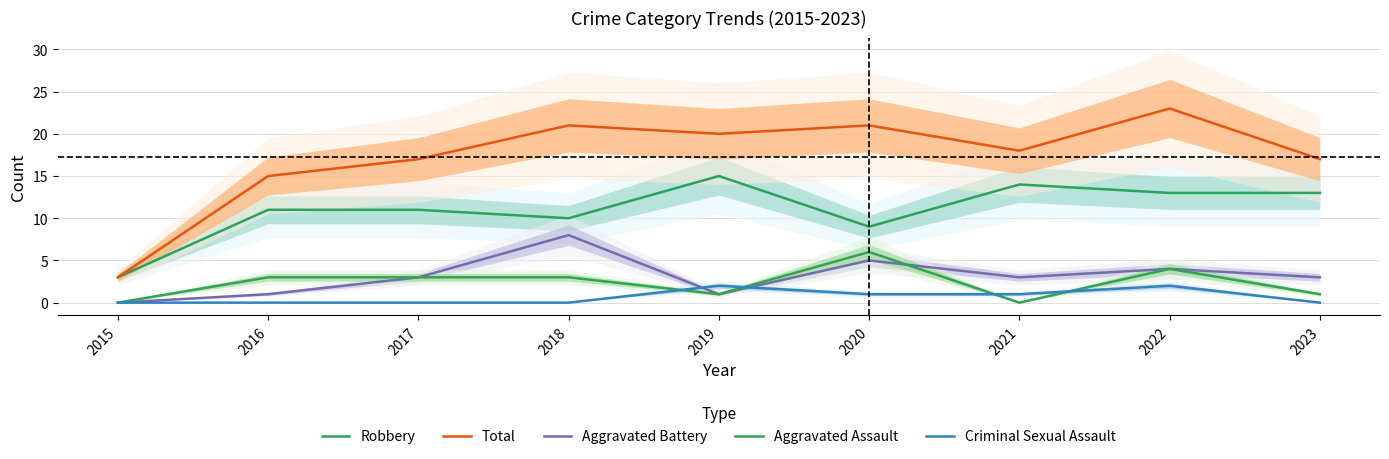

True or false: Total has a value of 25 at 2021.

False